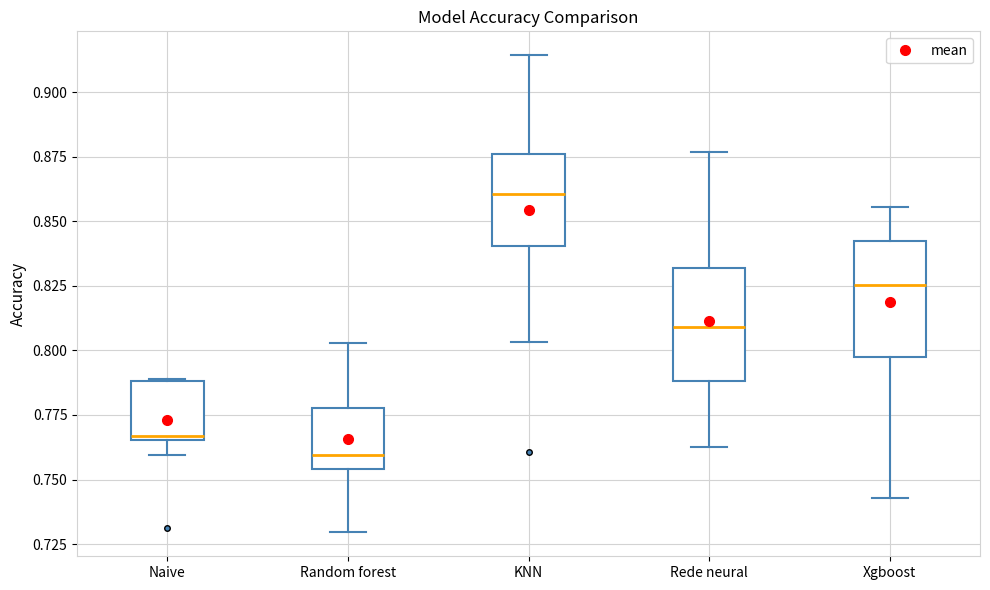

Reading left to right, transcribe this box plot: for each box, give where its median line is, the range the box spans, and where its two whiskers end, as read against the y-axis. The values are not printed on the chart, so give them approximately, as read against the axis.

Naive: median 0.765, box 0.765 to 0.790, whiskers 0.760 to 0.790
Random forest: median 0.760, box 0.755 to 0.780, whiskers 0.730 to 0.805
KNN: median 0.860, box 0.840 to 0.875, whiskers 0.805 to 0.915
Rede neural: median 0.810, box 0.790 to 0.830, whiskers 0.765 to 0.875
Xgboost: median 0.825, box 0.800 to 0.840, whiskers 0.745 to 0.855